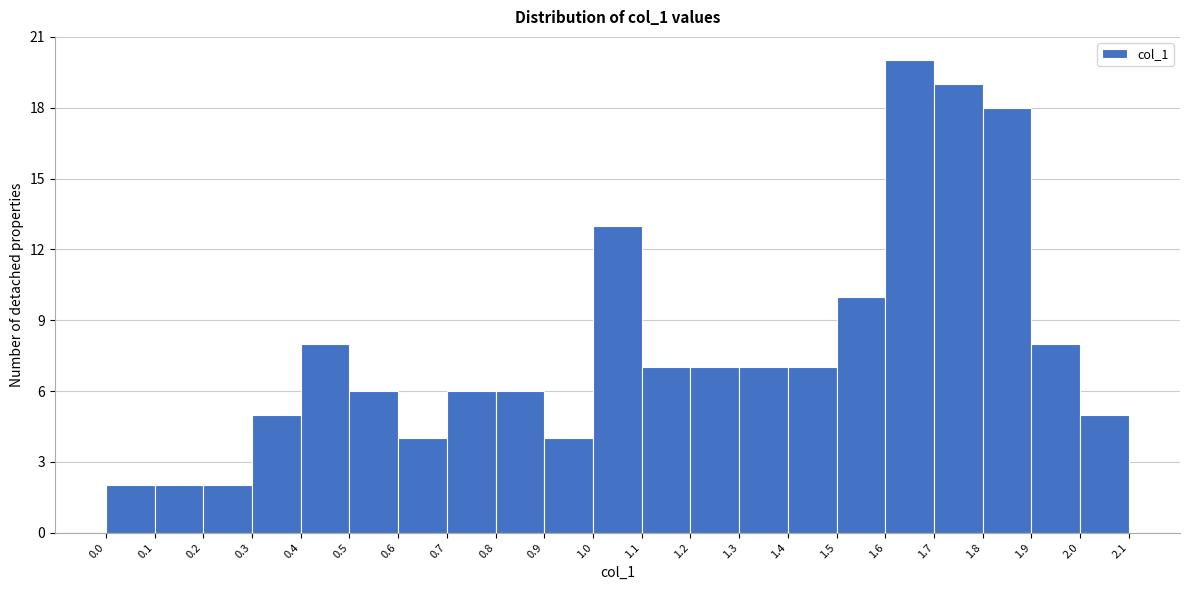

Reading left to right, transcribe this chart: for each bar, give the range it covers on the x-axis and its height. The values are not printed on the chart, so give them approximately, as read against the axis.

0.0 to 0.1: 2
0.1 to 0.2: 2
0.2 to 0.3: 2
0.3 to 0.4: 5
0.4 to 0.5: 8
0.5 to 0.6: 6
0.6 to 0.7: 4
0.7 to 0.8: 6
0.8 to 0.9: 6
0.9 to 1.0: 4
1.0 to 1.1: 13
1.1 to 1.2: 7
1.2 to 1.3: 7
1.3 to 1.4: 7
1.4 to 1.5: 7
1.5 to 1.6: 10
1.6 to 1.7: 20
1.7 to 1.8: 19
1.8 to 1.9: 18
1.9 to 2.0: 8
2.0 to 2.1: 5